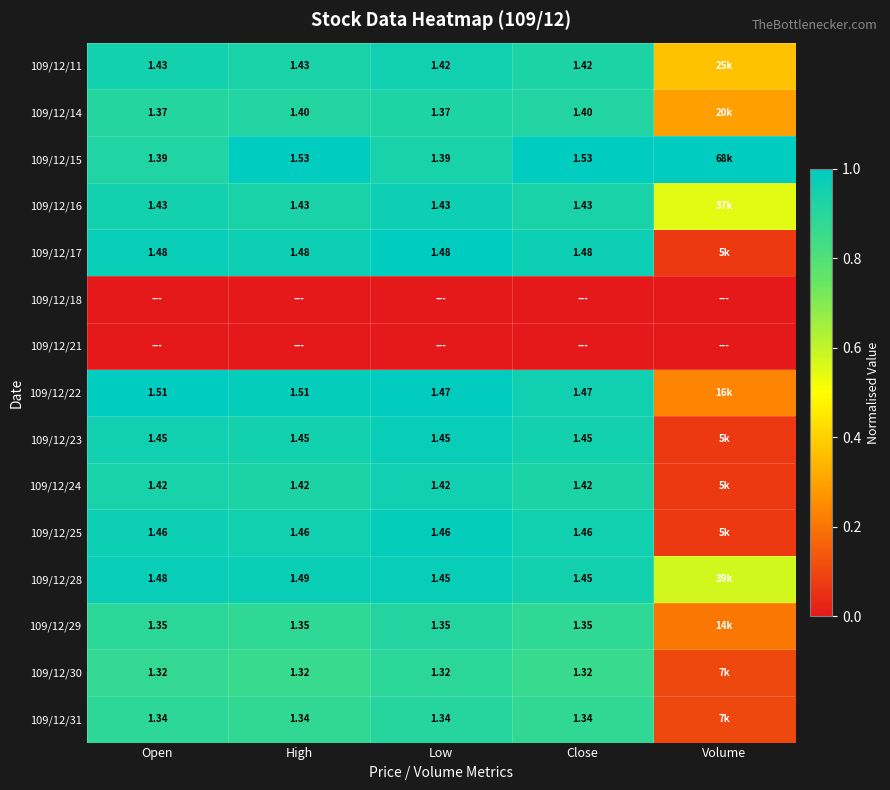

Is the value of 109/12/28 at Close greater than the value of 109/12/30 at Low?

Yes